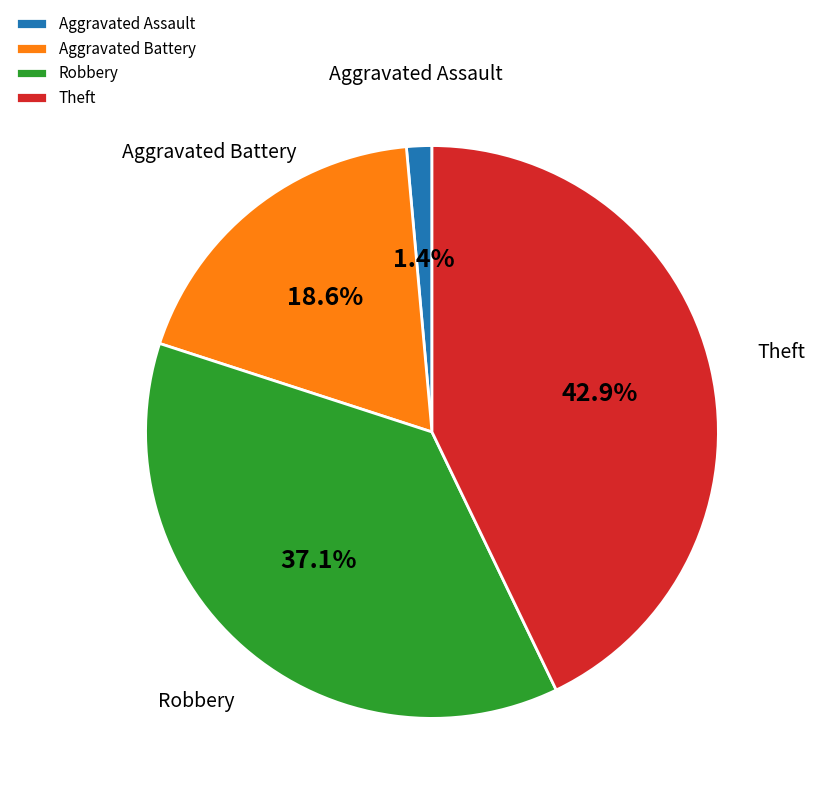

What is the smallest slice in the pie chart?

Aggravated Assault